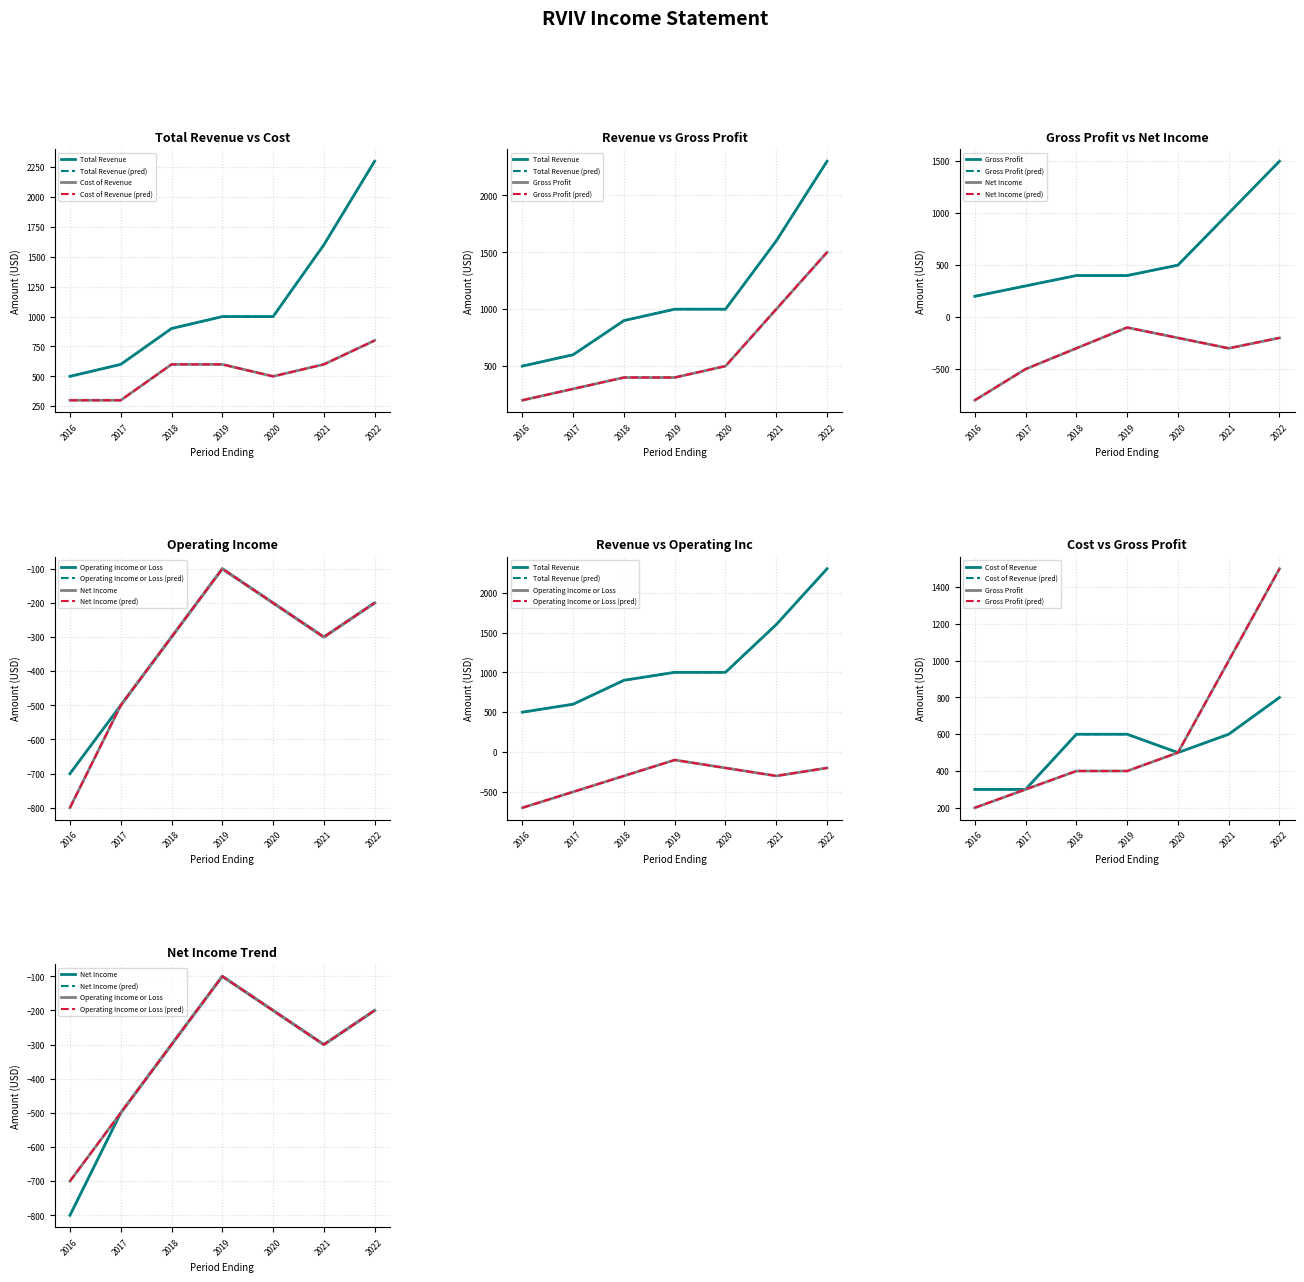

What is the sum of all Cost of Revenue values?

3700